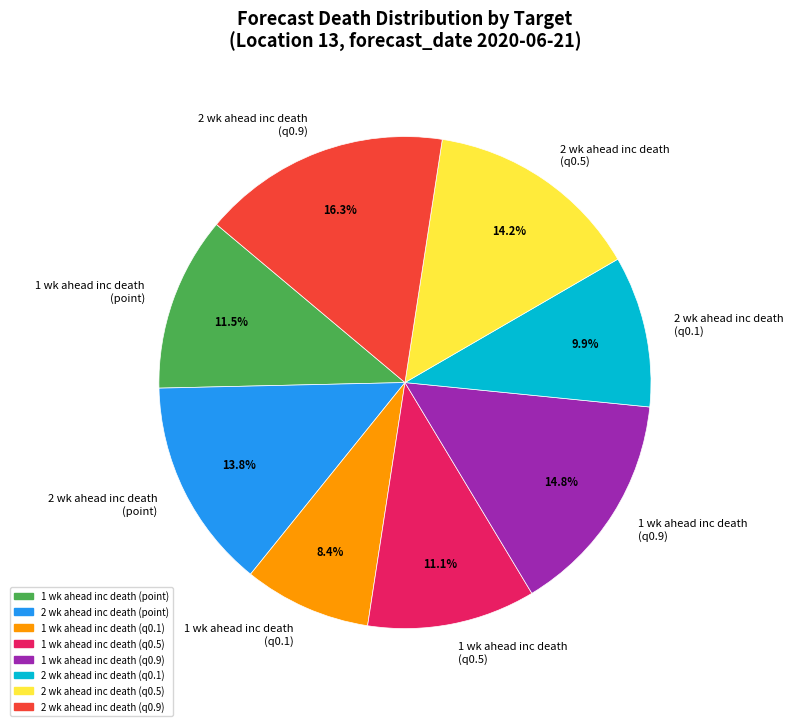

Combined, do 2 wk ahead inc death (q0.9) and 1 wk ahead inc death (q0.9) account for over 50%?

No